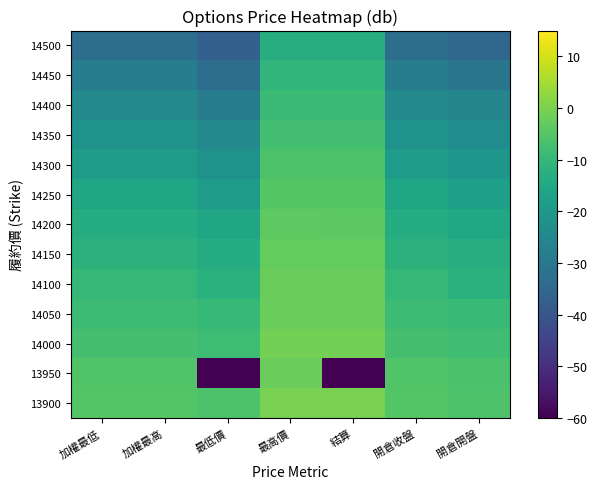

How many series are shown in this chart?

13